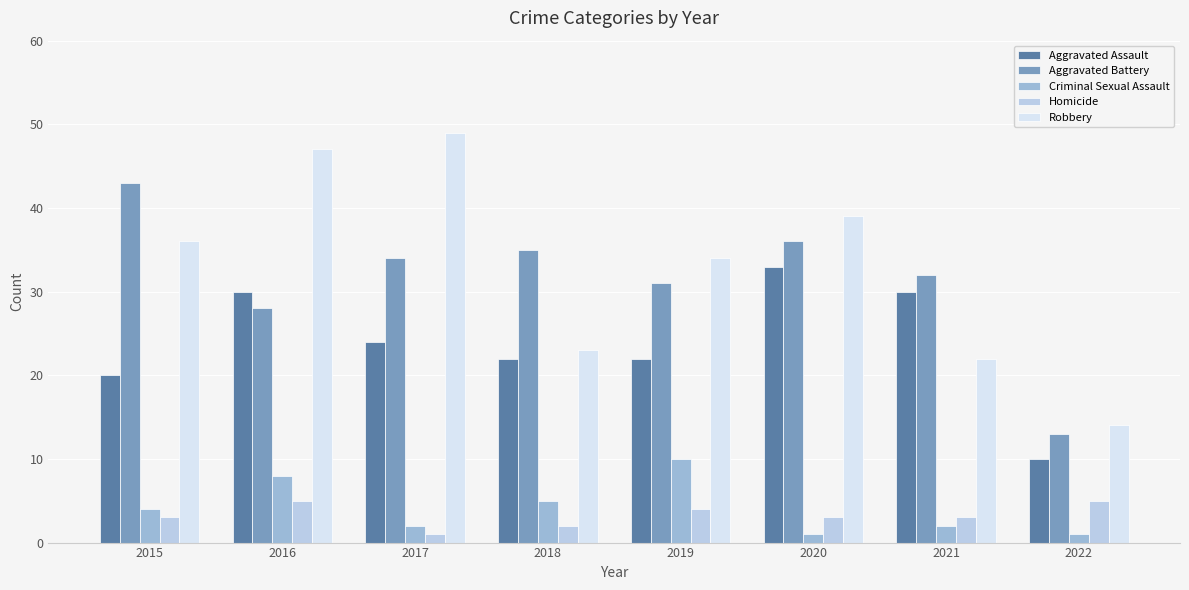

Reading right to left, list all the values displayed in this chart.

Aggravated Assault: 2022=10	2021=30	2020=33	2019=22	2018=22	2017=24	2016=30	2015=20
Aggravated Battery: 2022=13	2021=32	2020=36	2019=31	2018=35	2017=34	2016=28	2015=43
Criminal Sexual Assault: 2022=1	2021=2	2020=1	2019=10	2018=5	2017=2	2016=8	2015=4
Homicide: 2022=5	2021=3	2020=3	2019=4	2018=2	2017=1	2016=5	2015=3
Robbery: 2022=14	2021=22	2020=39	2019=34	2018=23	2017=49	2016=47	2015=36